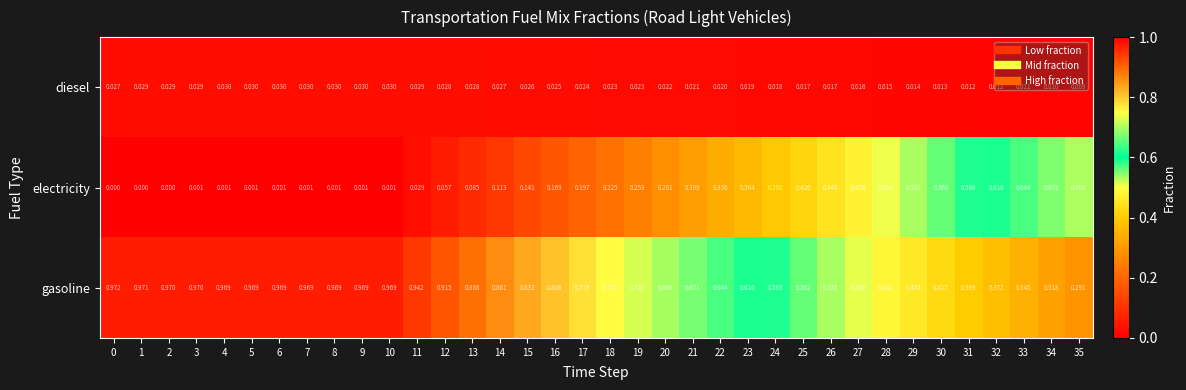

Rank the series by their average value, from highest to lowest.

gasoline, electricity, diesel